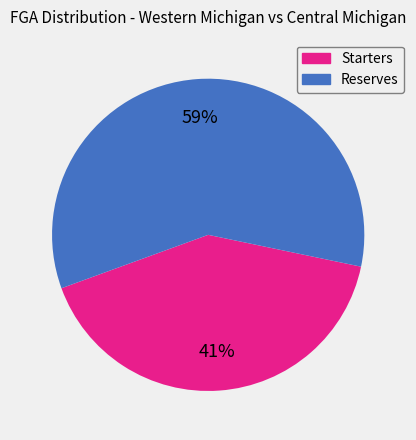

To the nearest percent, what is the difference between the largest and smallest slice percentages?

18%